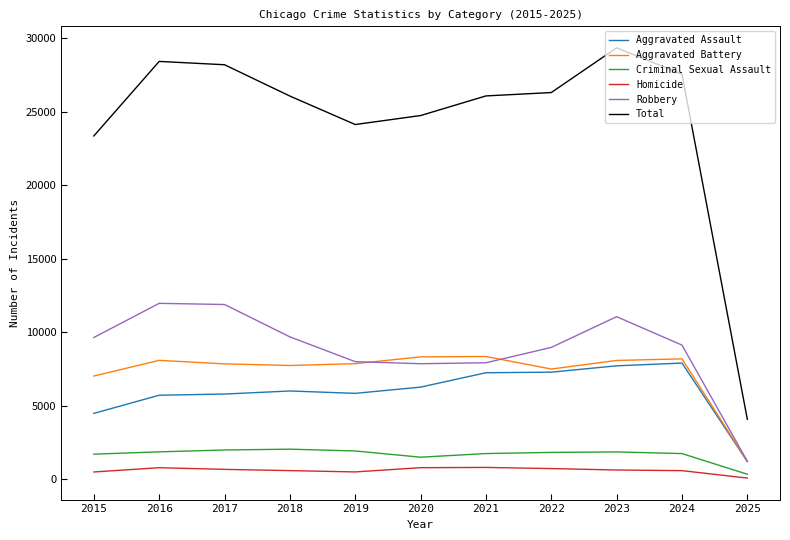

How many categories are shown in the chart?

11